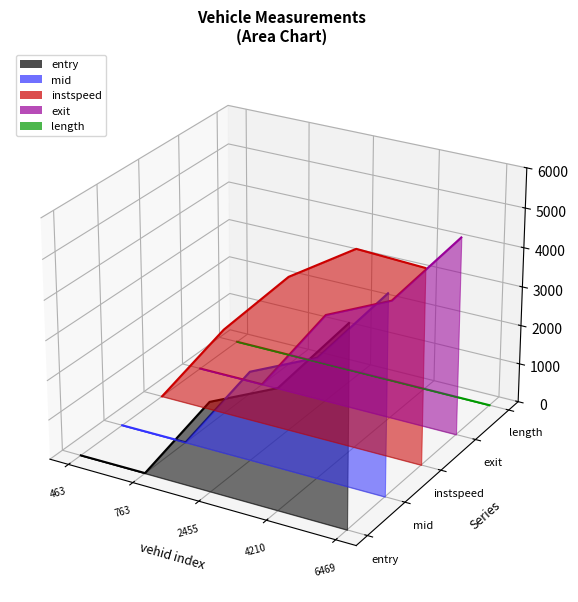

True or false: length has a value of -0.0 at 463.

True